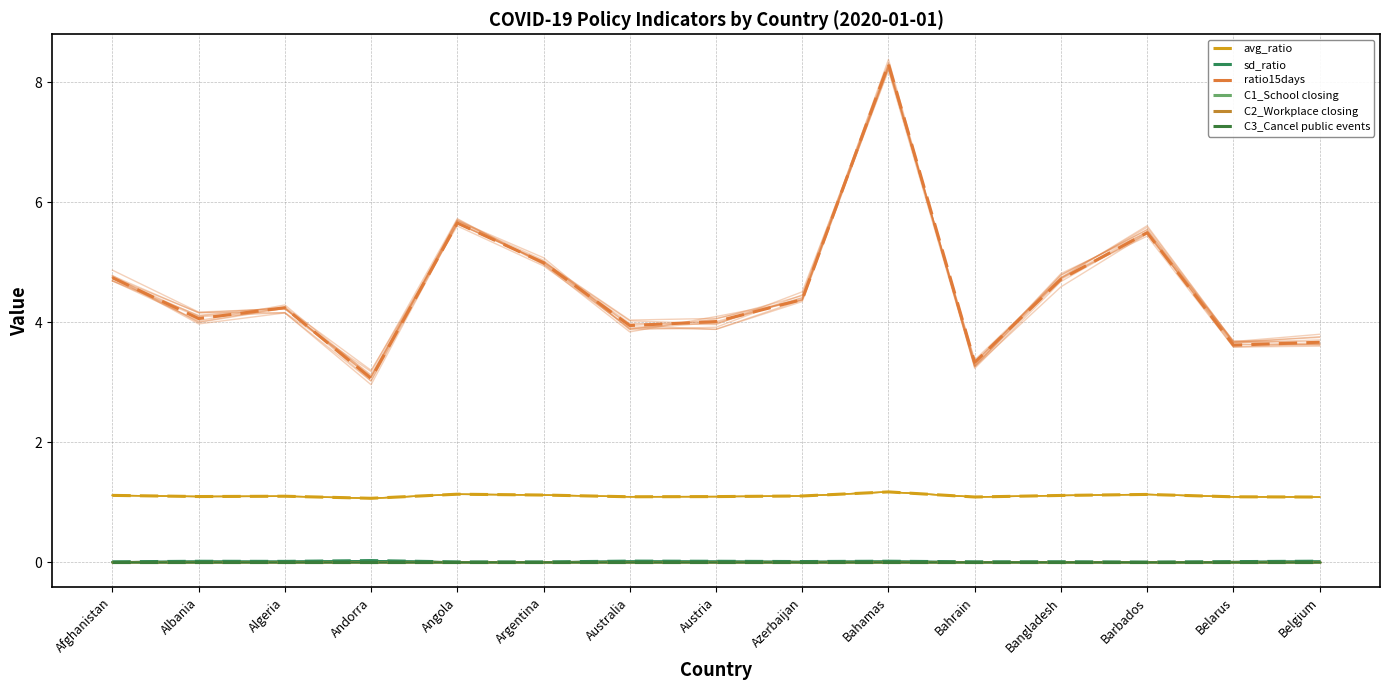

What is the difference between the maximum and minimum values in the avg_ratio series?

0.1